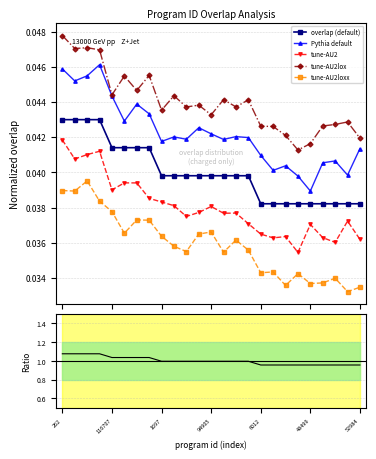

List the labels in order of tune-AU2lox value, smallest first.

19, 20, 24, 18, 17, 16, 21, 22, 23, 12, 8, 10, 14, 11, 15, 13, 9, 6012, 52984, 48499, 7, 94905, 116707, 1697, 262